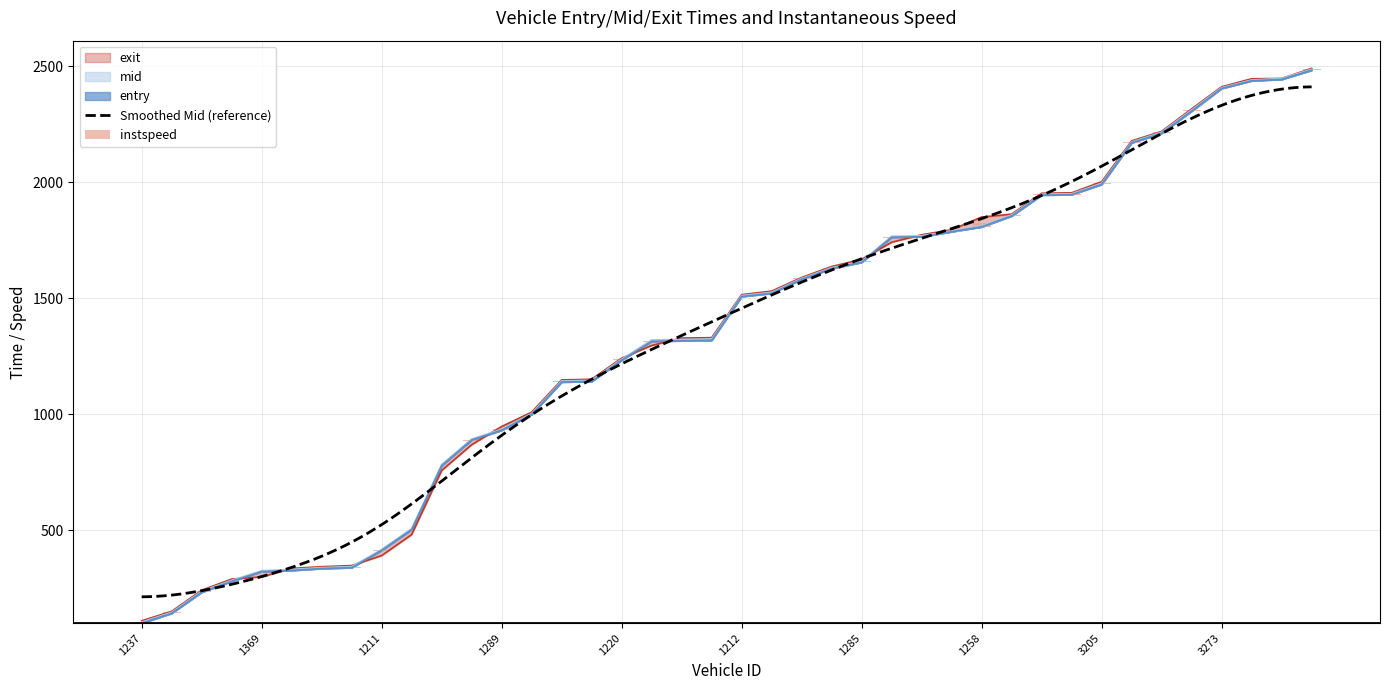

At 3370, list the series in order from largest to smallest.

exit, mid, entry